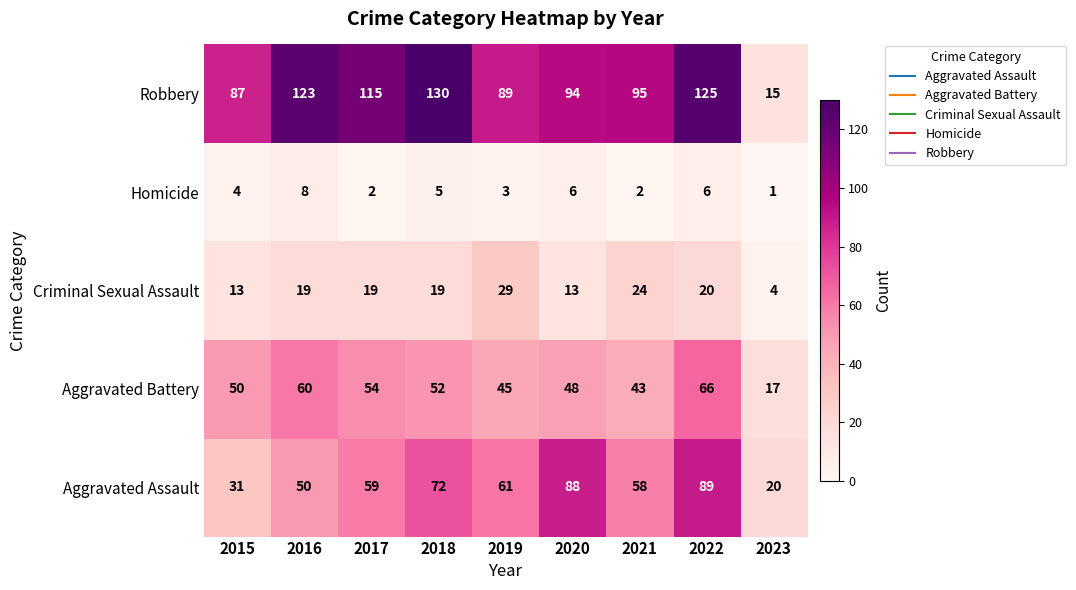

Which series has the widest spread of values?

Robbery